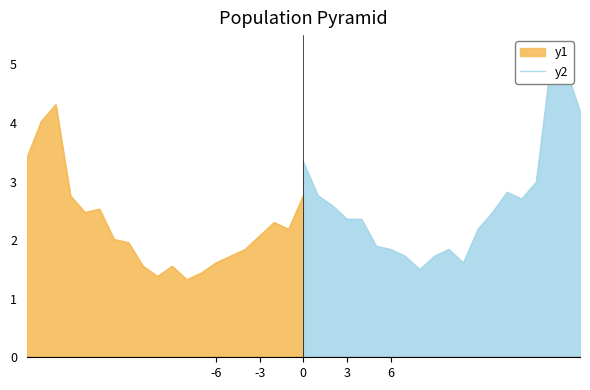

What is the minimum value for y1?

1.3